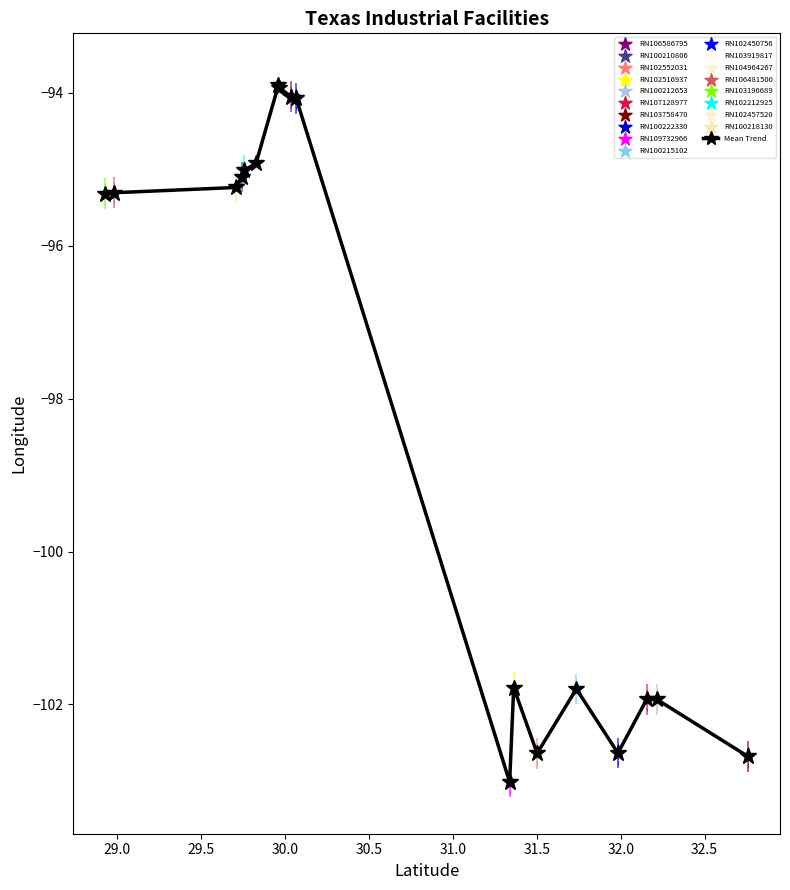

What is the maximum value shown in the chart?

-93.9